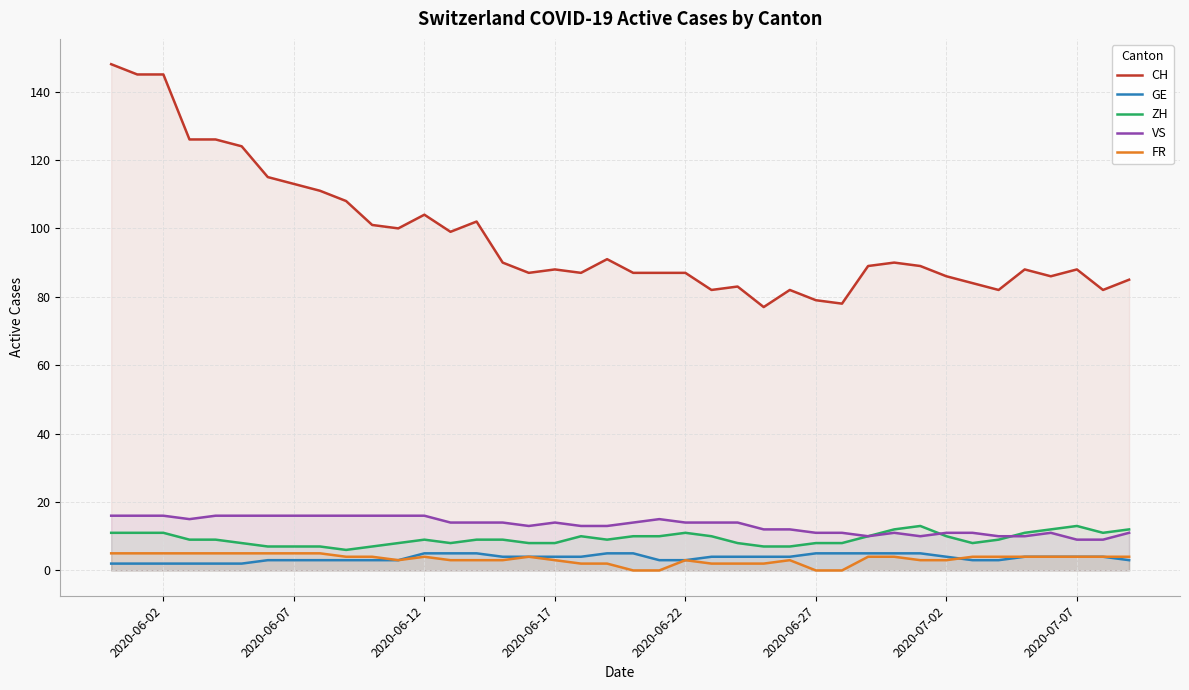

What is the maximum value shown in the chart?

148